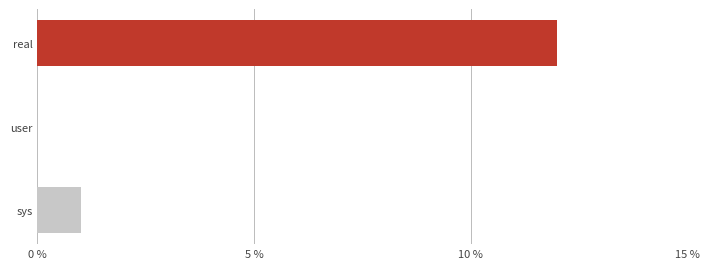

Are the bars horizontal?

Yes